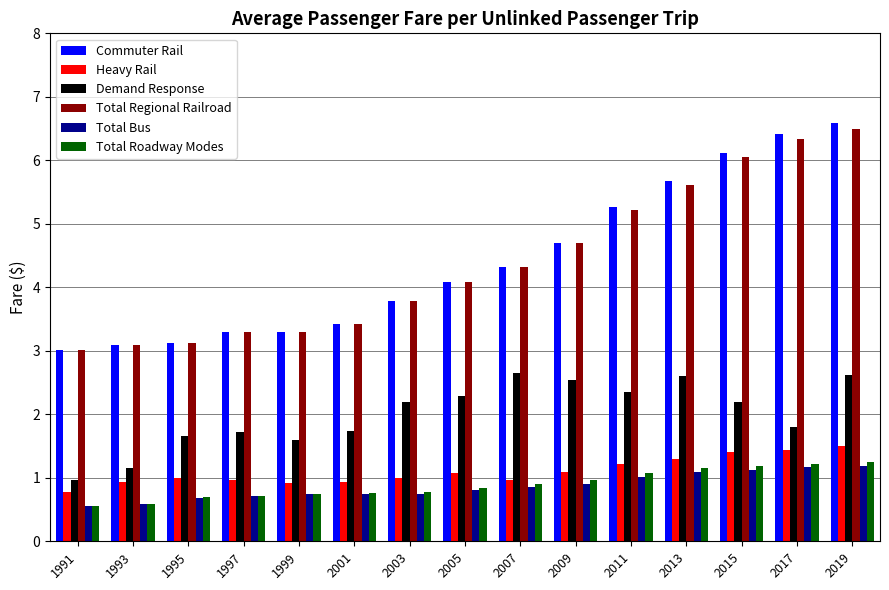

What is the sum of the Heavy Rail values at 1999 and 2003?

1.9